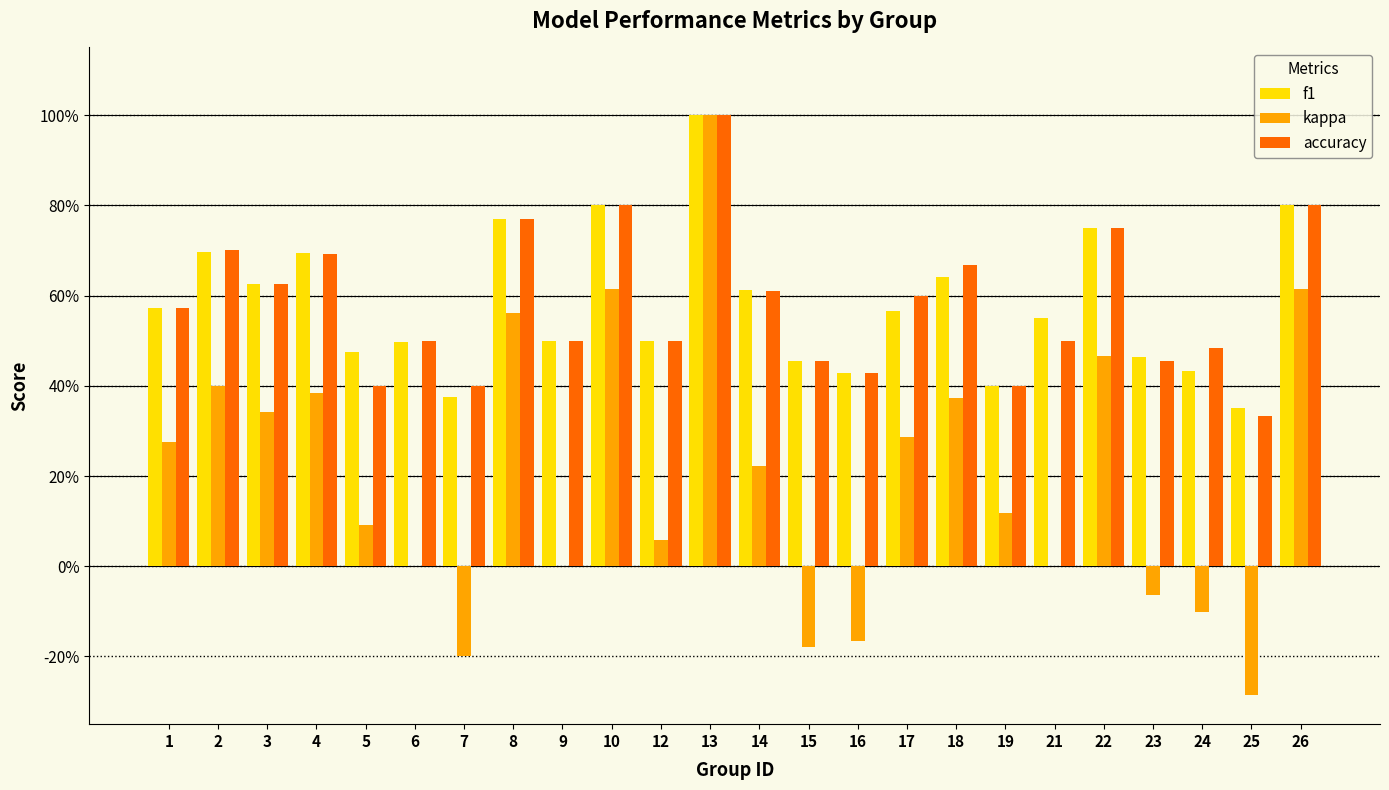

Rank the series at 16 from lowest to highest value.

kappa, f1, accuracy